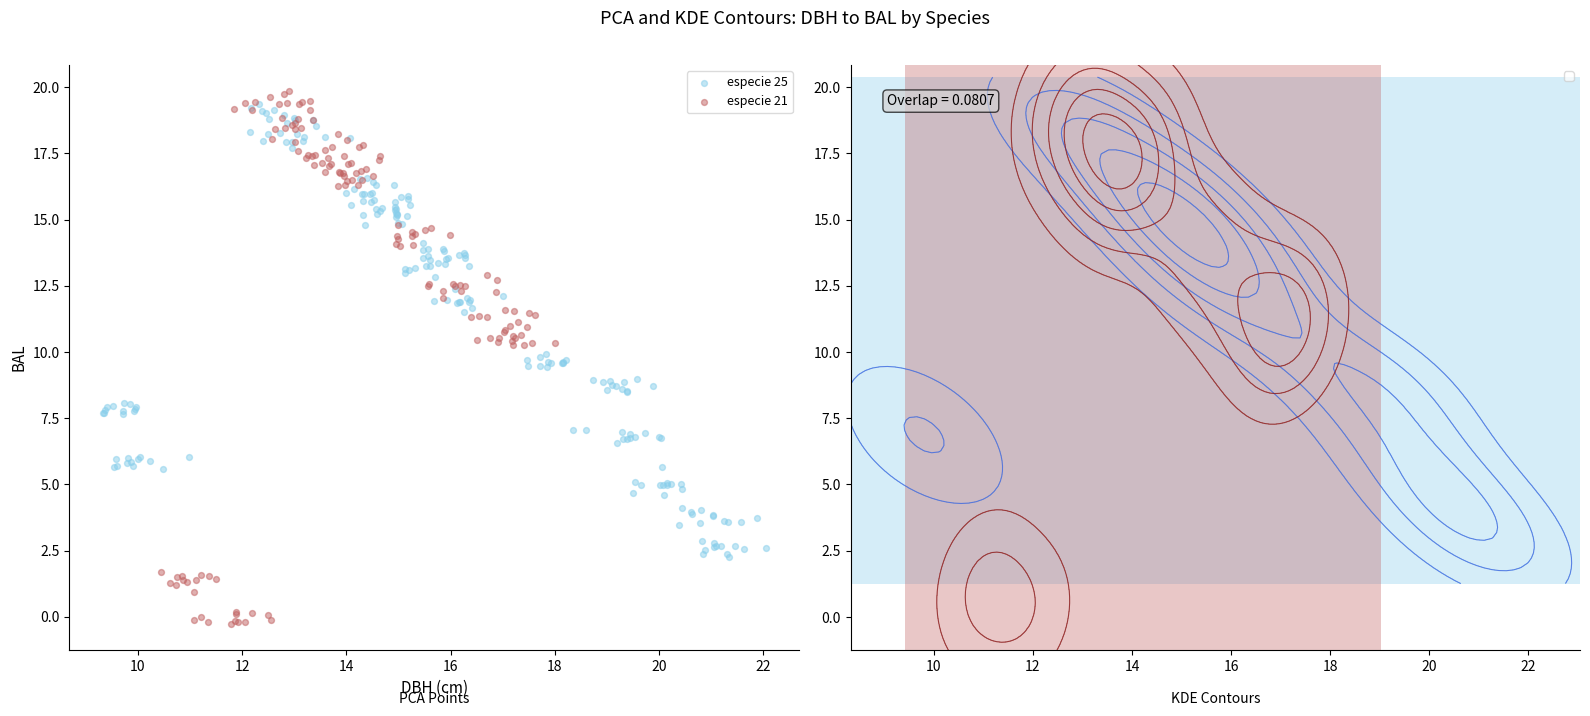

What are all the series names shown in the legend?

especie 25, especie 21